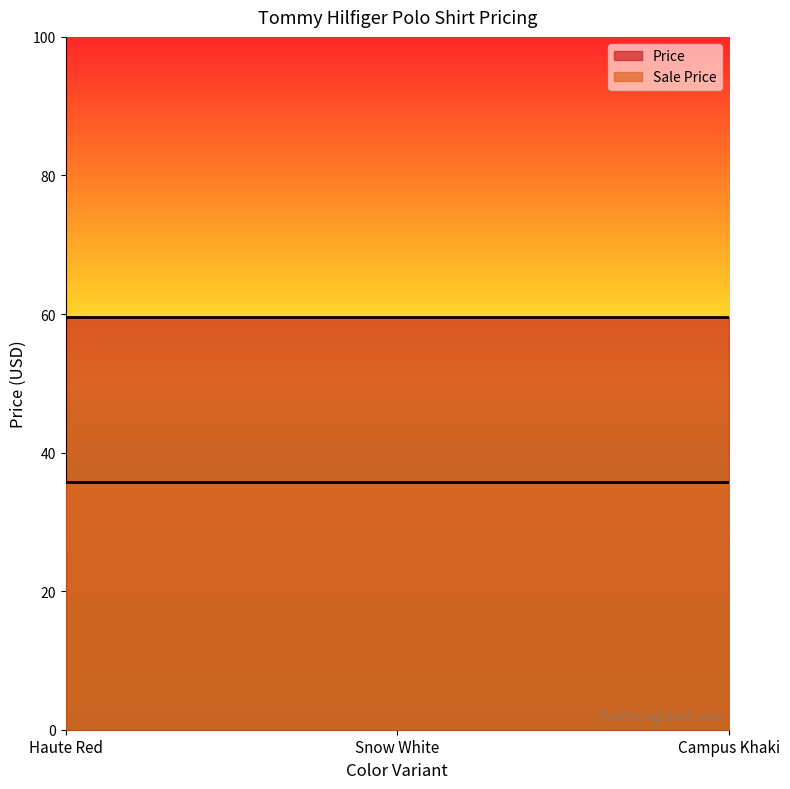

List the labels in order of Price value, largest first.

Haute Red, Snow White, Campus Khaki